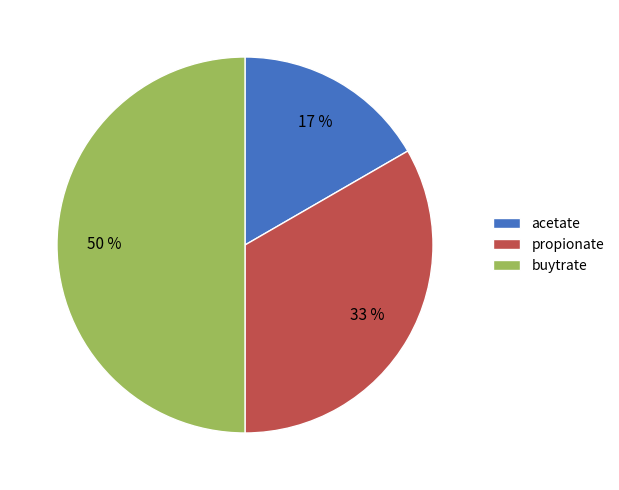

Rank the categories by value from lowest to highest.

acetate, propionate, buytrate